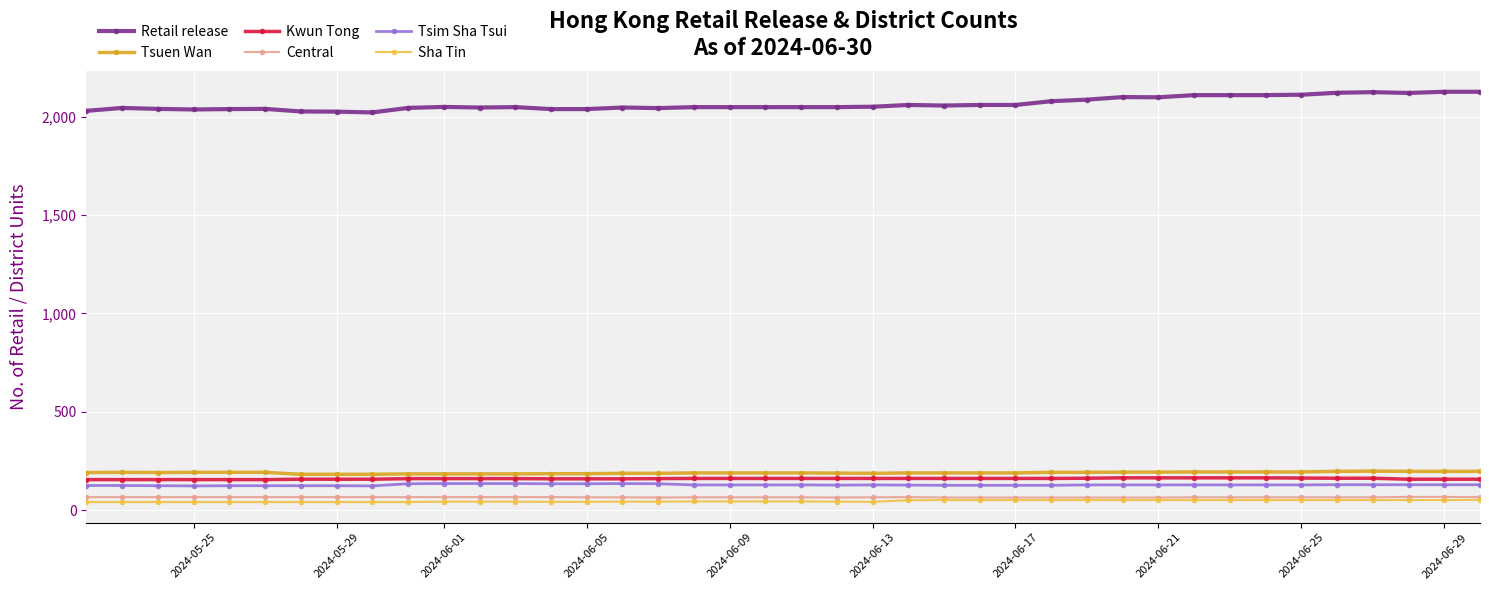

What is the maximum value shown in the chart?

2127